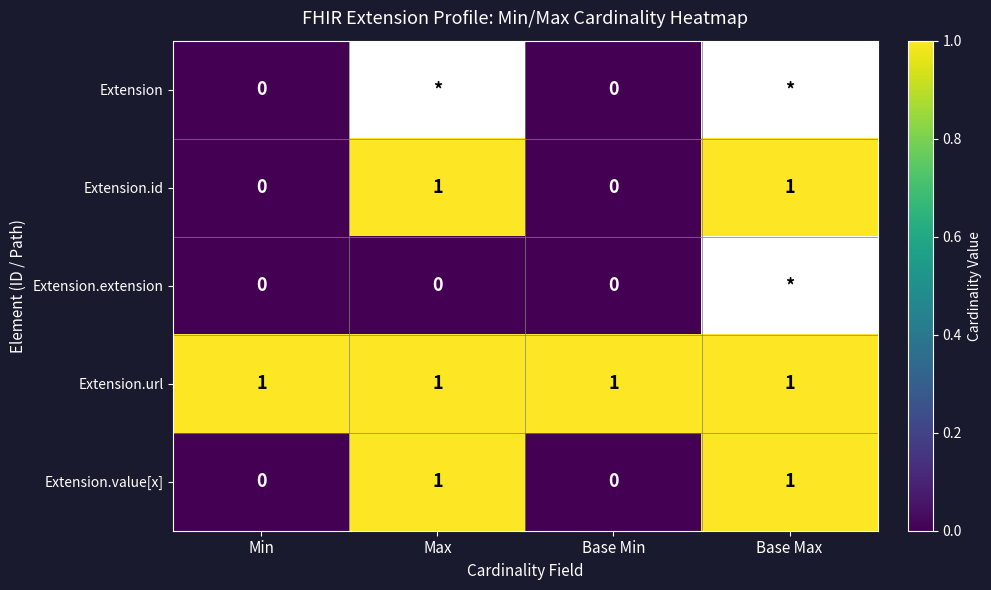

How many Extension.value[x] values are between 0 and 1?

4